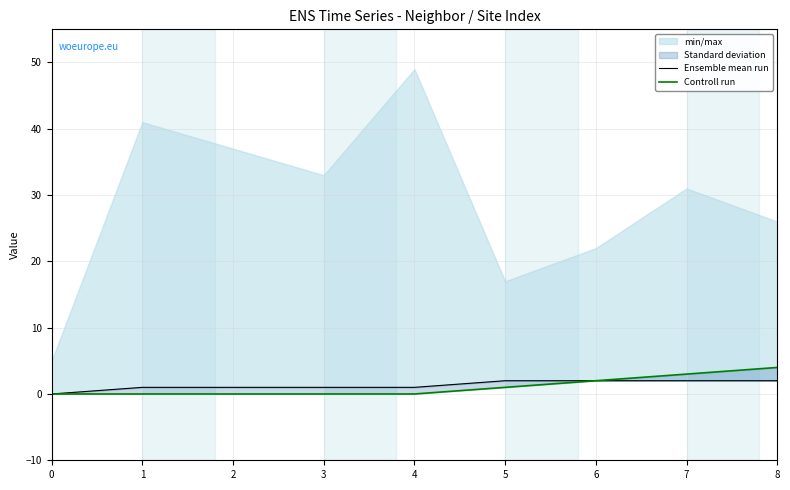

Reading left to right, list all the values displayed in this chart.

Ensemble mean run: 0	1	1	1	1	2	2	2	2
Controll run: 0	0	0	0	0	1	2	3	4